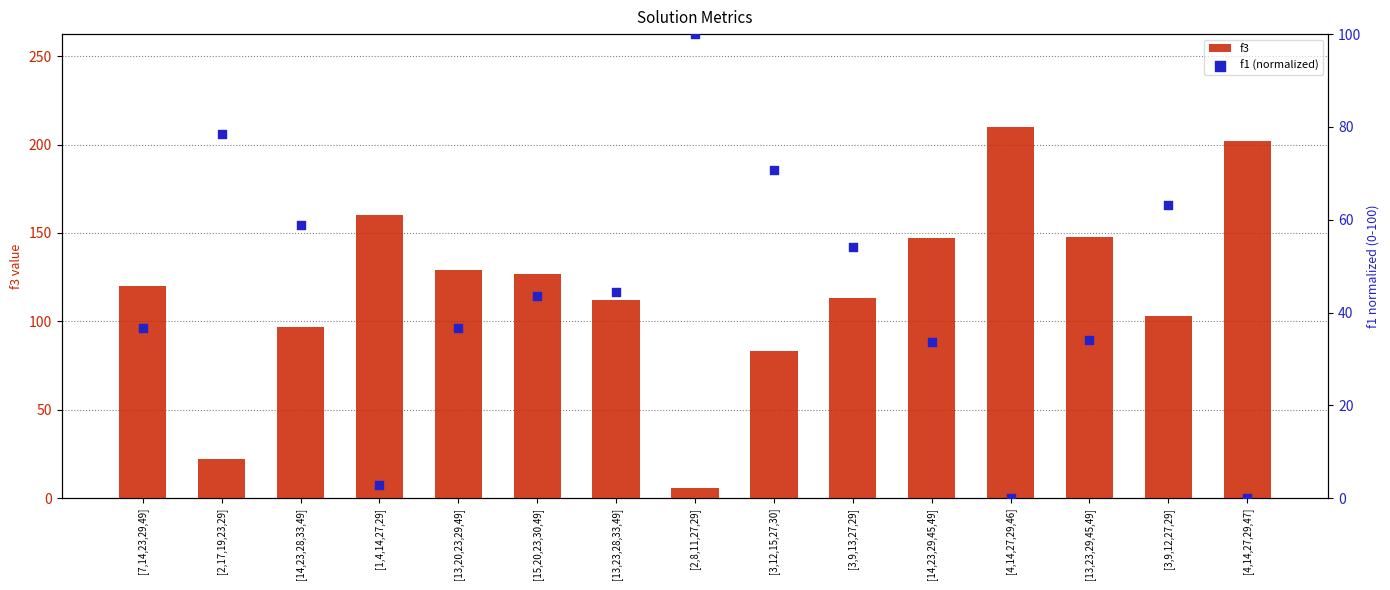

What is the total value across all series at [14,23,29,45,49]?

180.7